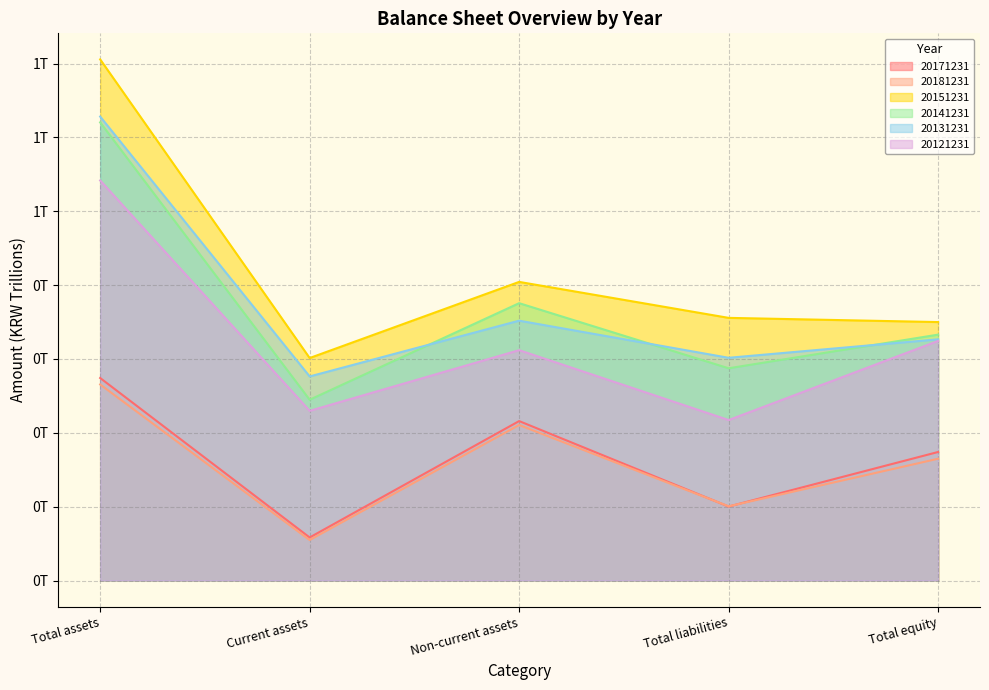

What is the difference between the second highest and minimum values in the 20171231 series?

0.2